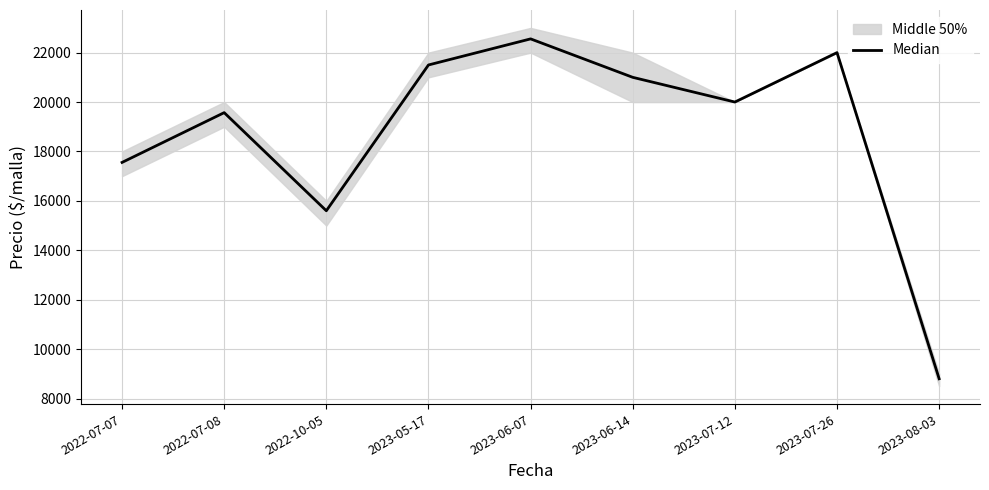

How many points are lower than both their immediate neighbors (excluding endpoints)?

2